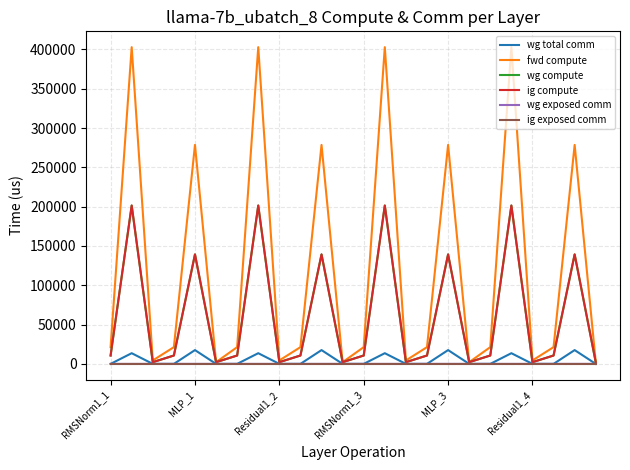

True or false: wg compute and wg exposed comm intersect in this chart.

False